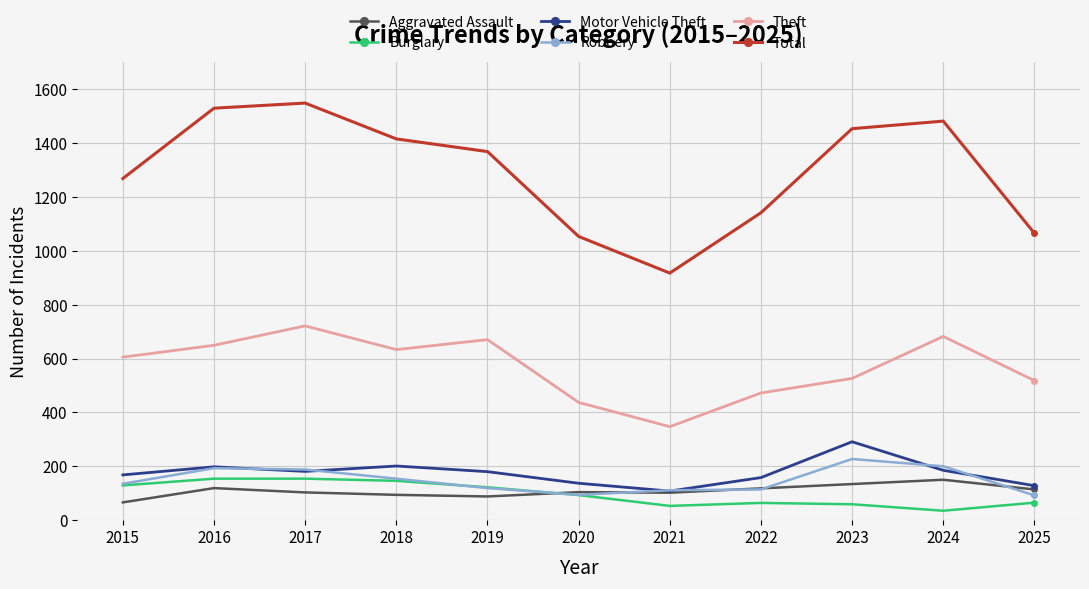

Which label corresponds to the largest value in the chart?

2017